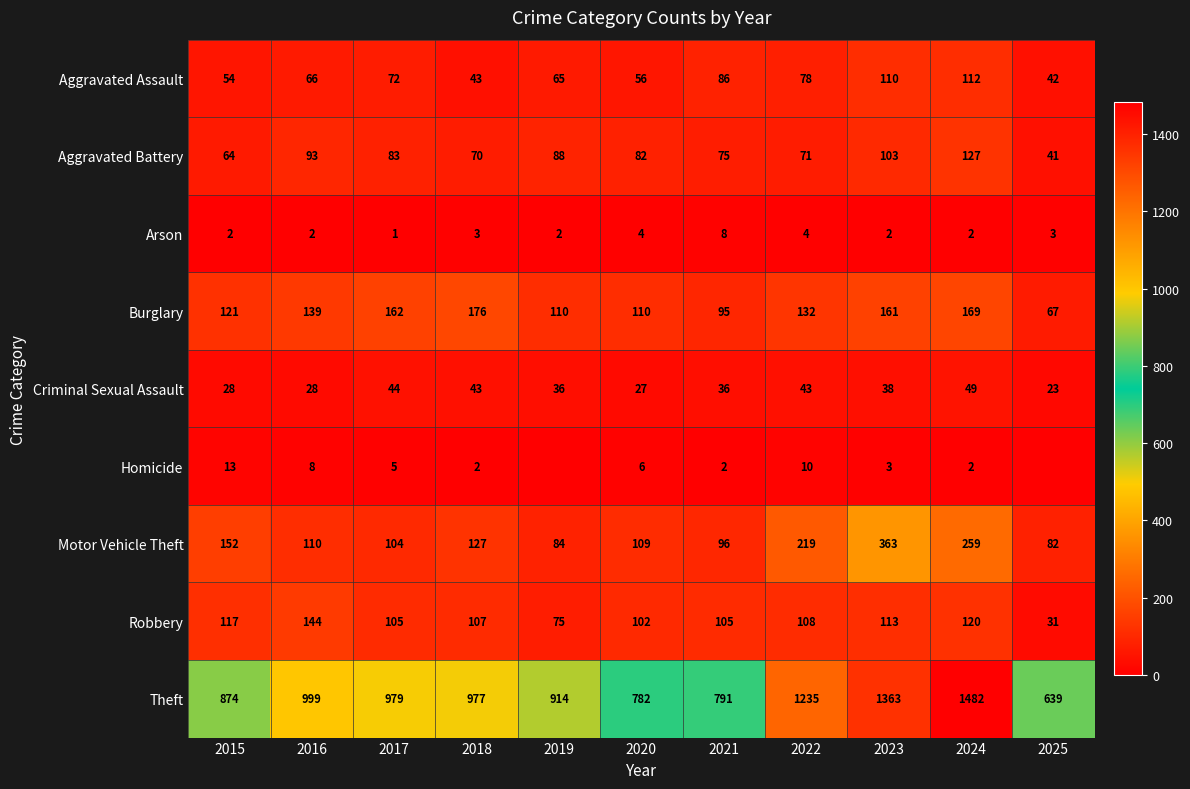

What is the maximum value for Aggravated Assault?

112